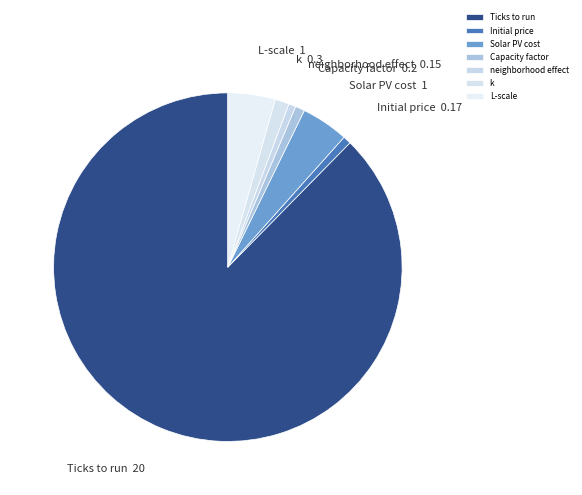

Between Capacity factor and Ticks to run, which is larger?

Ticks to run